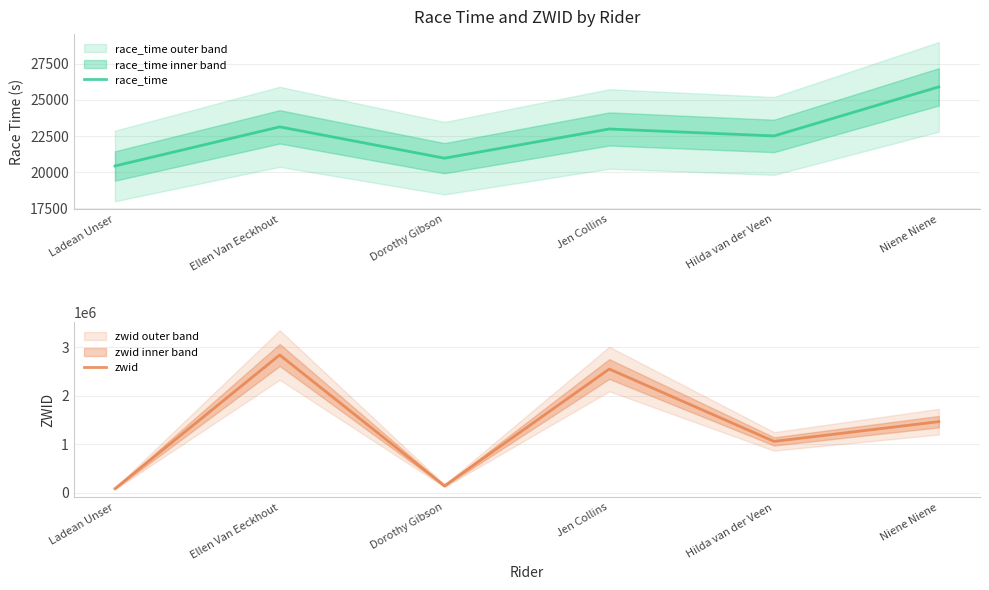

True or false: zwid and race_time intersect in this chart.

False